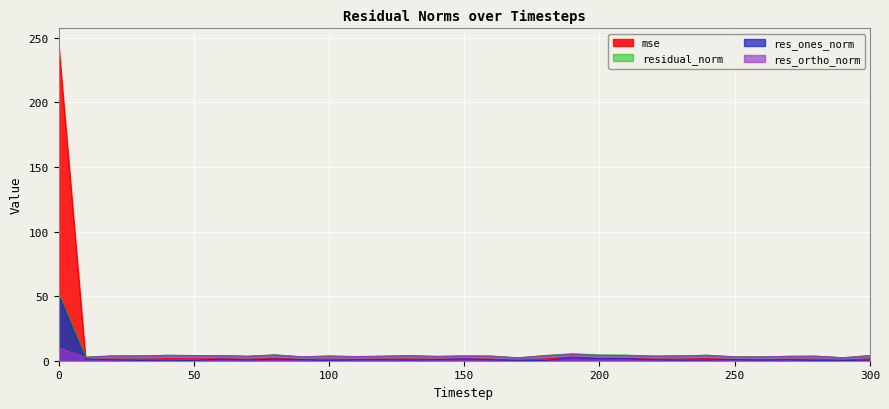

At how many categories does at least one series exceed 68?

1